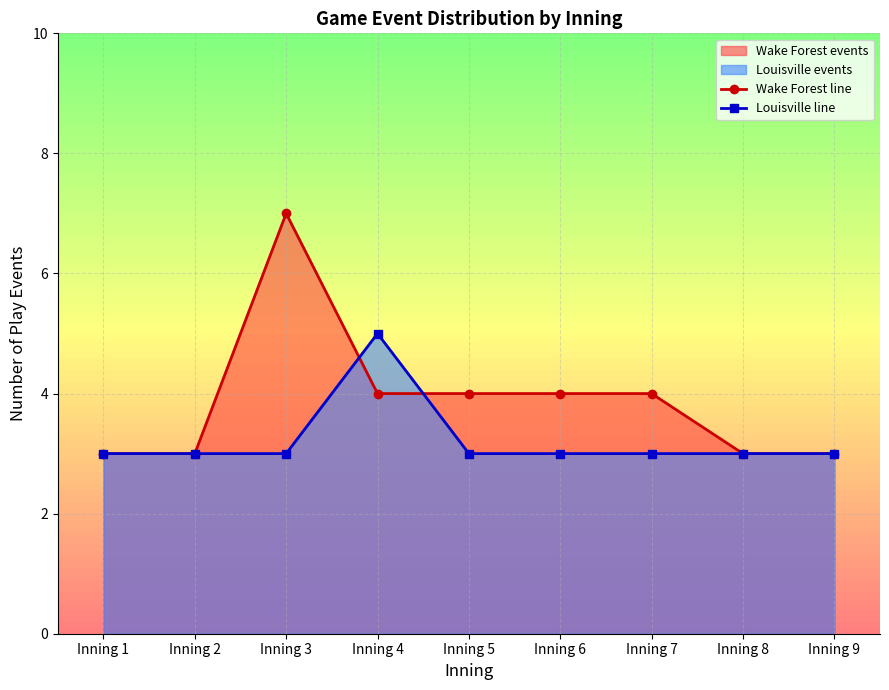

The value of Wake Forest line at Inning 3 is 4. True or false?

False